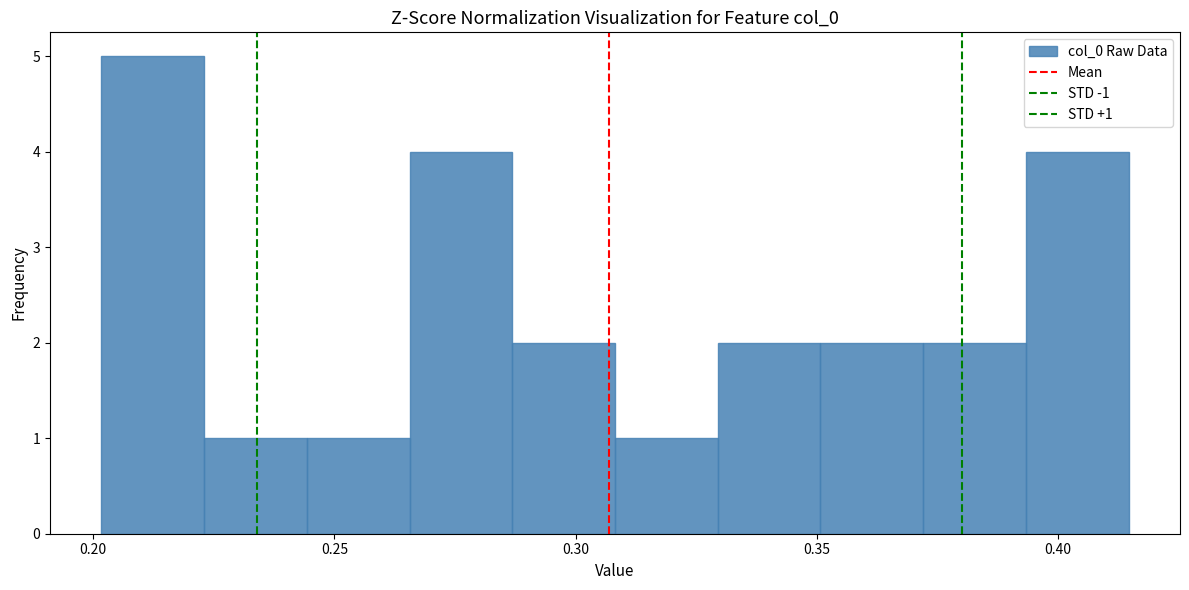

Which range on the x-axis has the tallest bar?

0.200 to 0.225